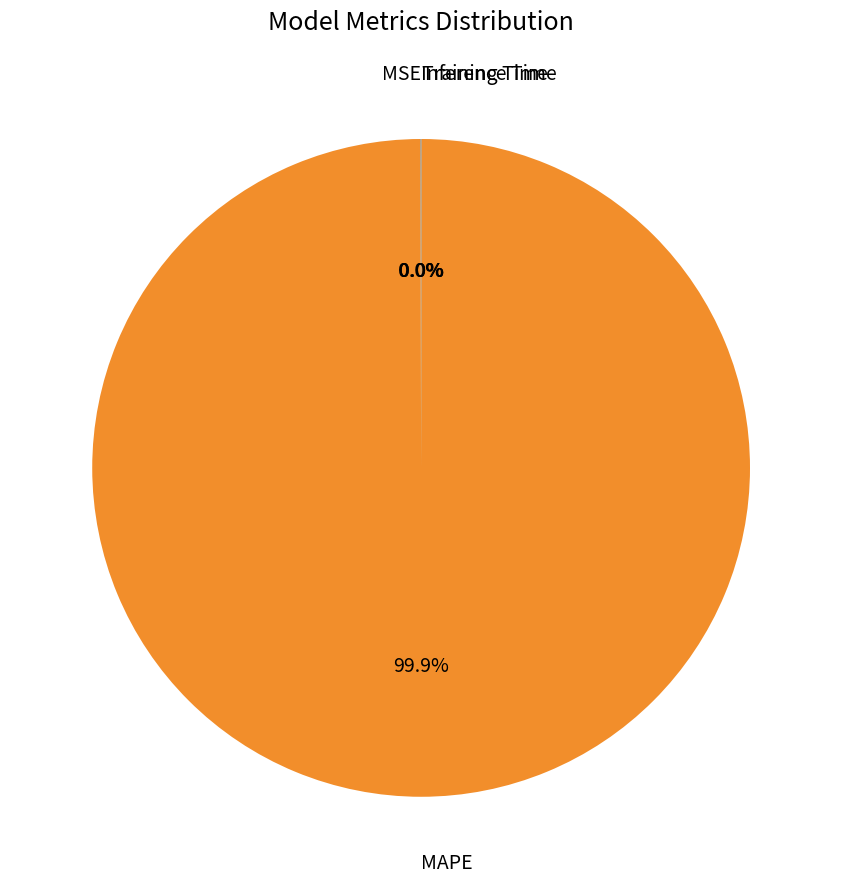

Is there a majority slice in this chart?

Yes